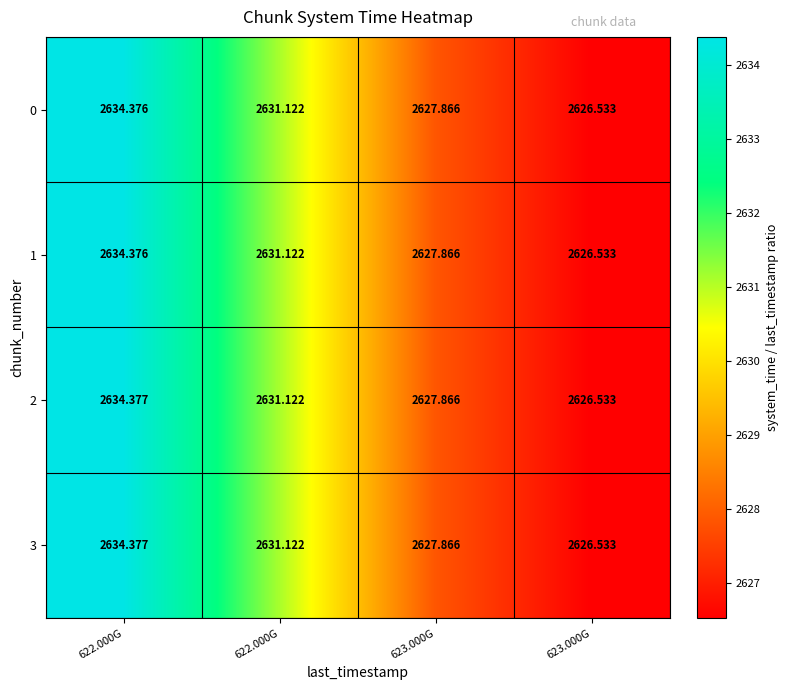

How many data points in 0 are less than 2631?

2